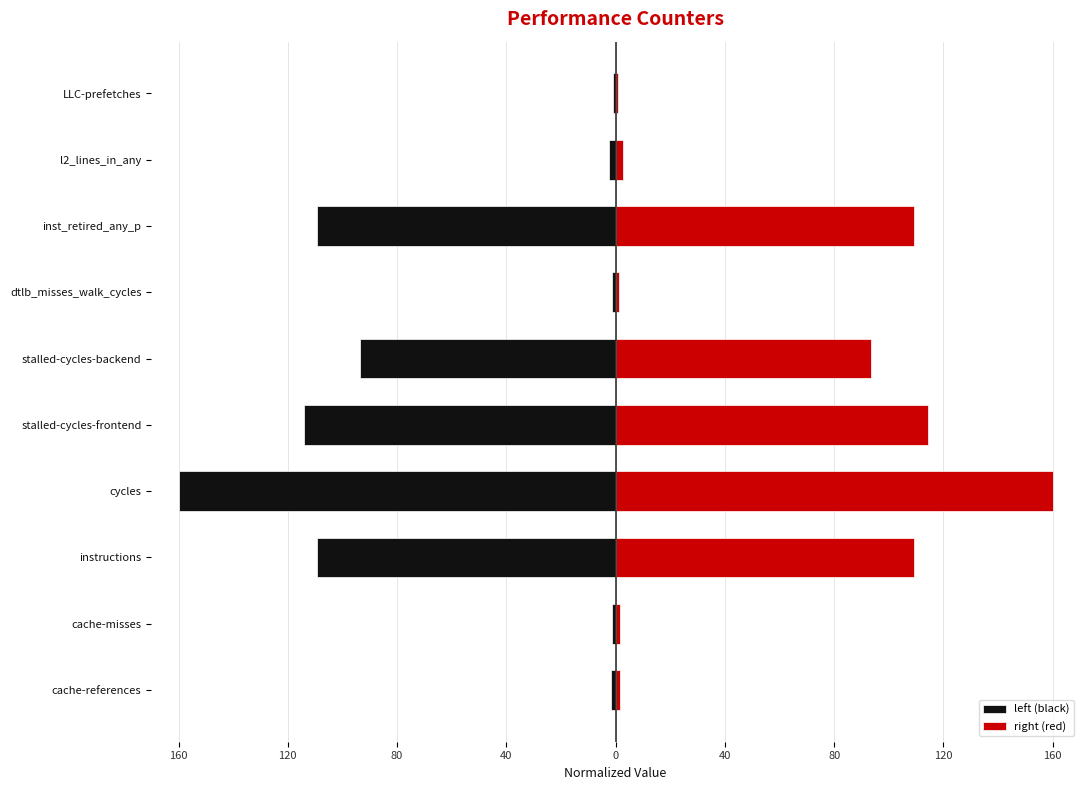

Does the chart contain stacked bars?

No